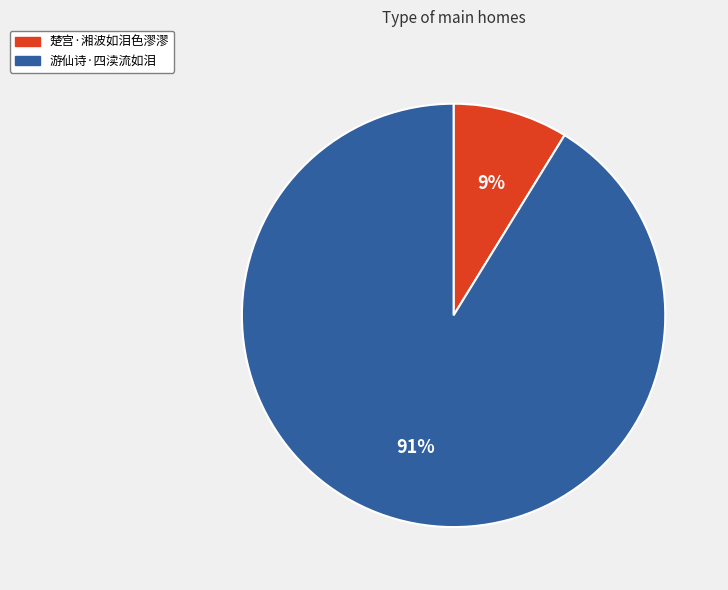

Rank the categories by value from highest to lowest.

游仙诗·四渎流如泪, 楚宫·湘波如泪色漻漻